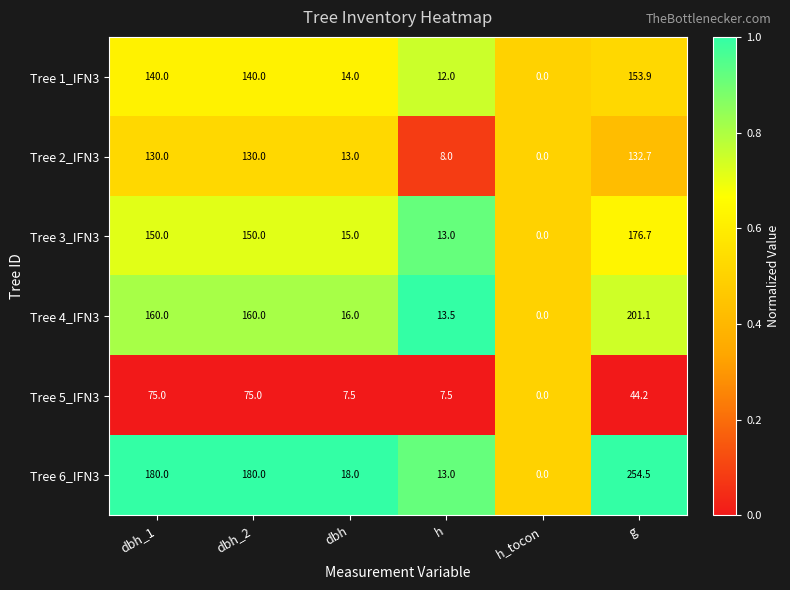

Which series changed the most between h_tocon and g?

Tree 6_IFN3